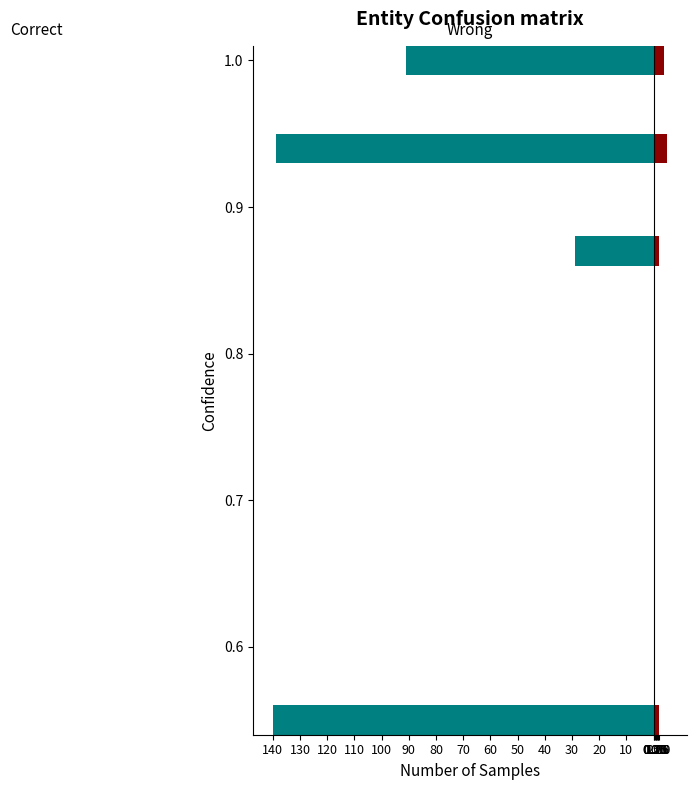

The Wrong series shows 2 at 1.0. True or false?

False